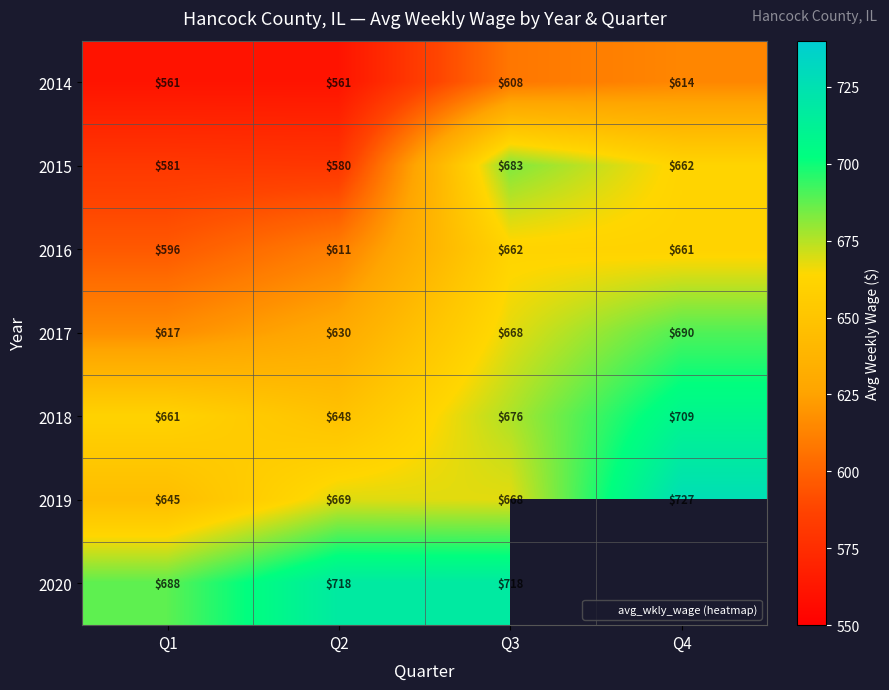

What is the difference between the 2015 values at Q2 and Q4?

82.0